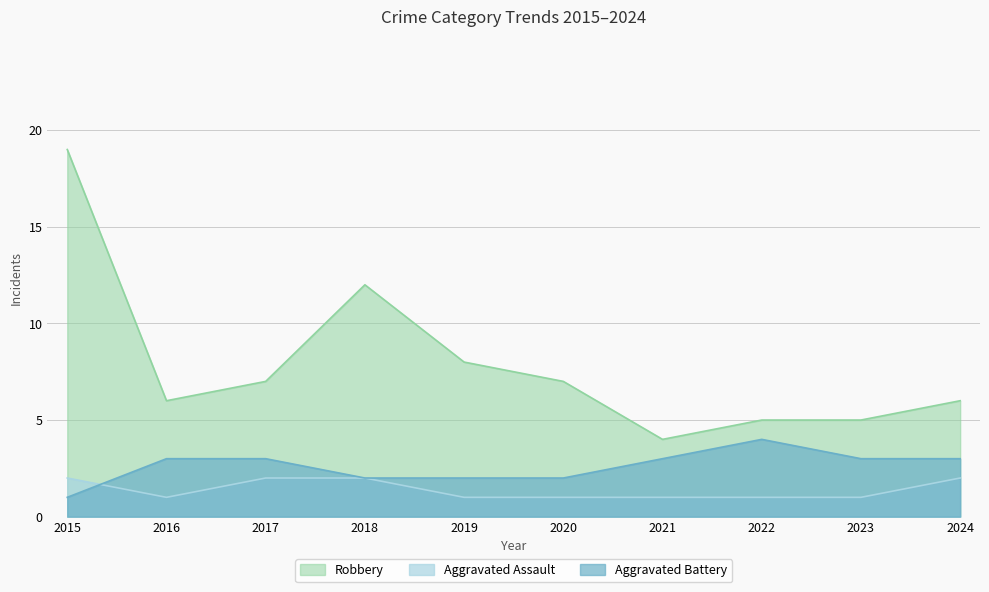

The value of Aggravated Assault at 2022 is 1. True or false?

True